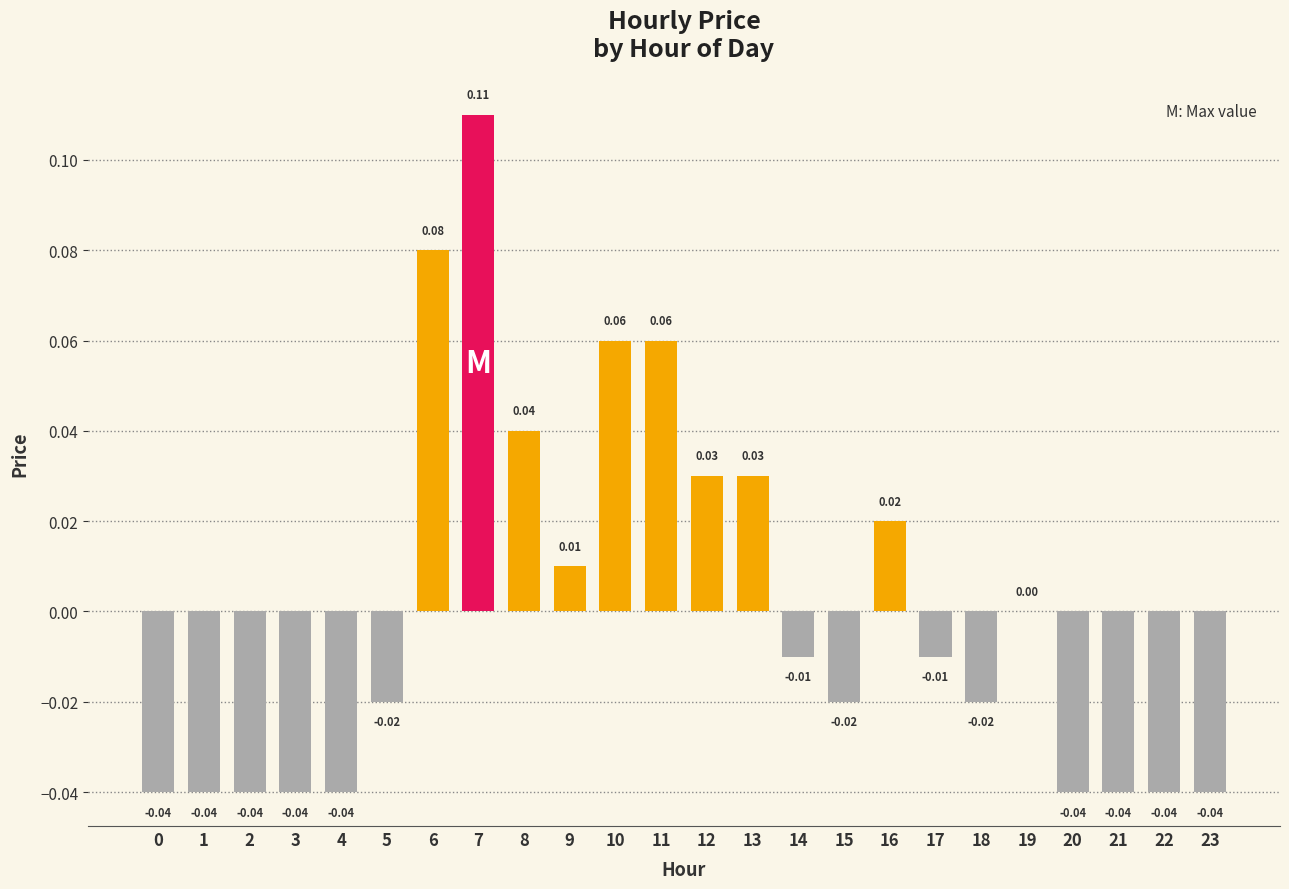

Which has a higher value, 5 or 9?

9